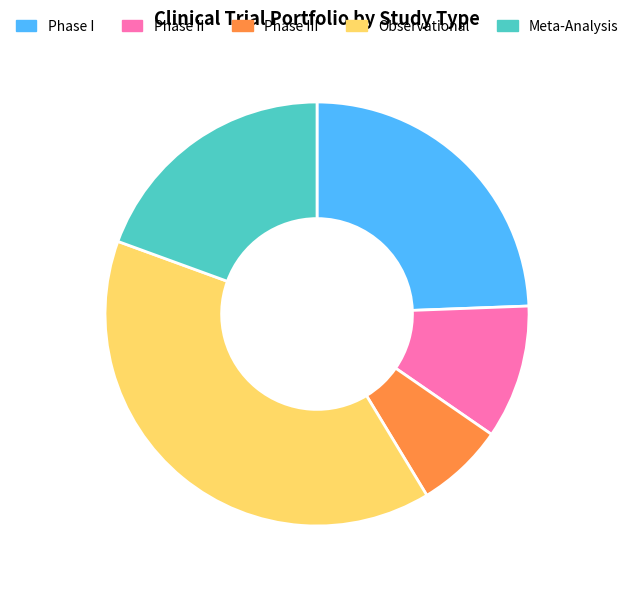

Which slice is the largest?

Observational